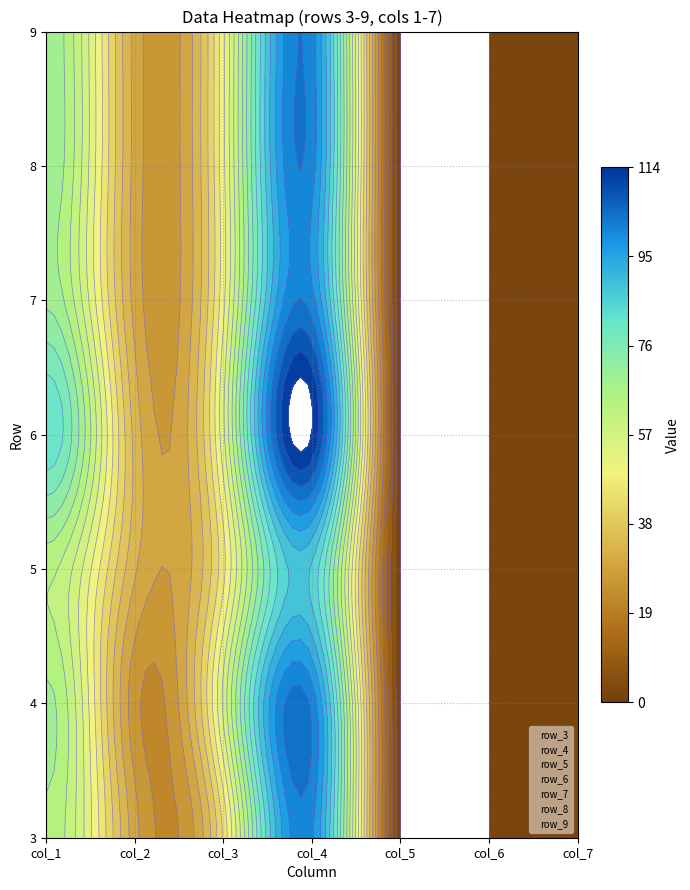

Rank the categories by row_5 value from lowest to highest.

col_1, col_2, col_3, col_4, col_5, col_6, col_7